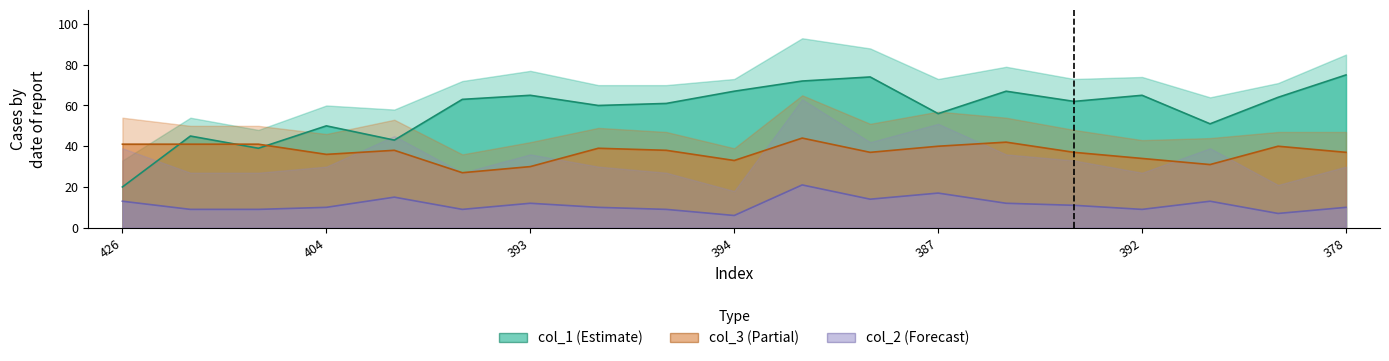

How many values in the col_2 series are below 10?

7